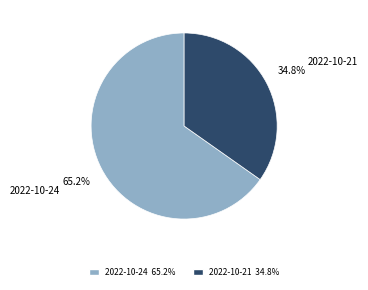

Which slice is the smallest?

2022-10-21